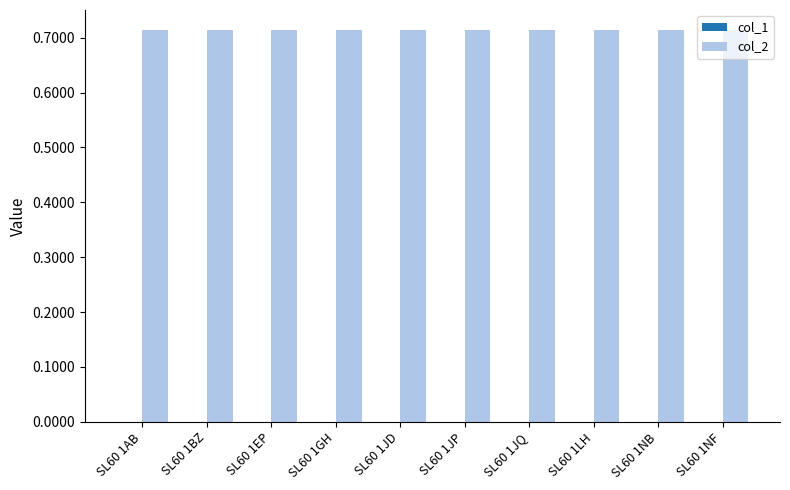

Is it true that col_2 equals 1.2 at SL60 1LH?

False